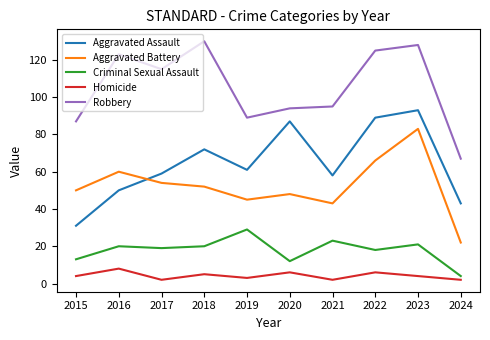

True or false: Aggravated Assault and Robbery cross at least once.

False